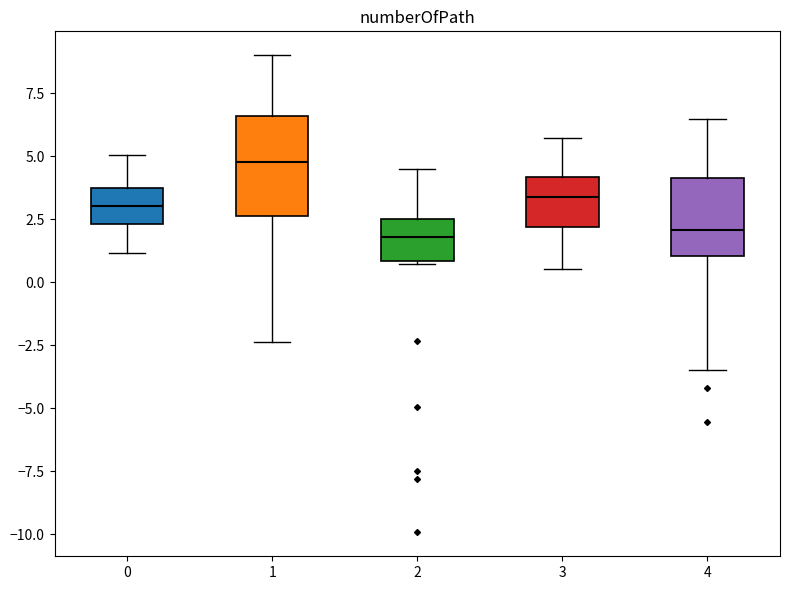

Reading left to right, transcribe this box plot: for each box, give where its median line is, the range the box spans, and where its two whiskers end, as read against the y-axis. The values are not printed on the chart, so give them approximately, as read against the axis.

0: median 3.0, box 2.5 to 3.5, whiskers 1.0 to 5.0
1: median 5.0, box 2.5 to 6.5, whiskers -2.5 to 9.0
2: median 2.0, box 1.0 to 2.5, whiskers 0.5 to 4.5
3: median 3.5, box 2.0 to 4.0, whiskers 0.5 to 5.5
4: median 2.0, box 1.0 to 4.0, whiskers -3.5 to 6.5